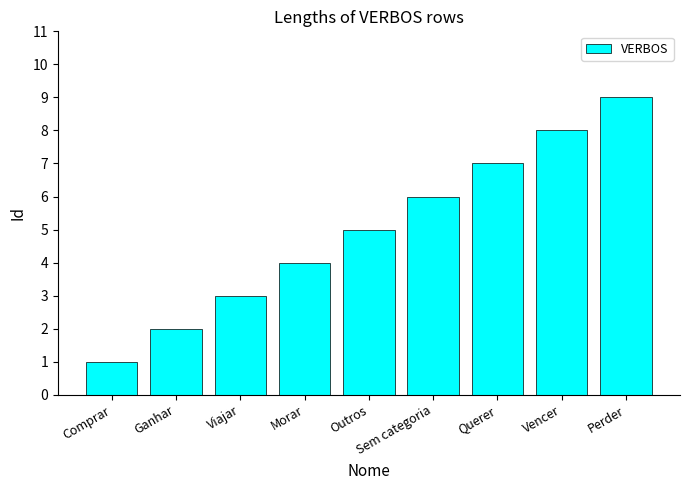

True or false: the data shows 1 at Viajar.

False